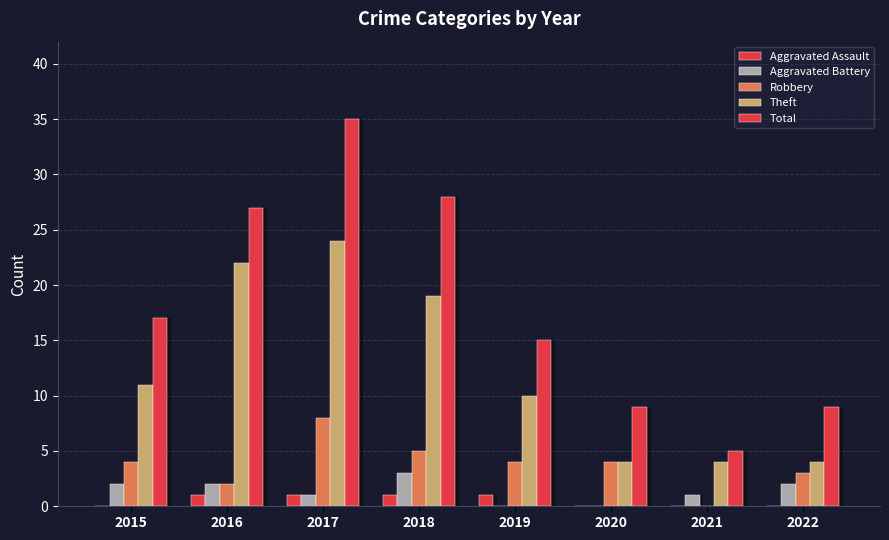

What is the difference between the Theft values at 2019 and 2016?

12